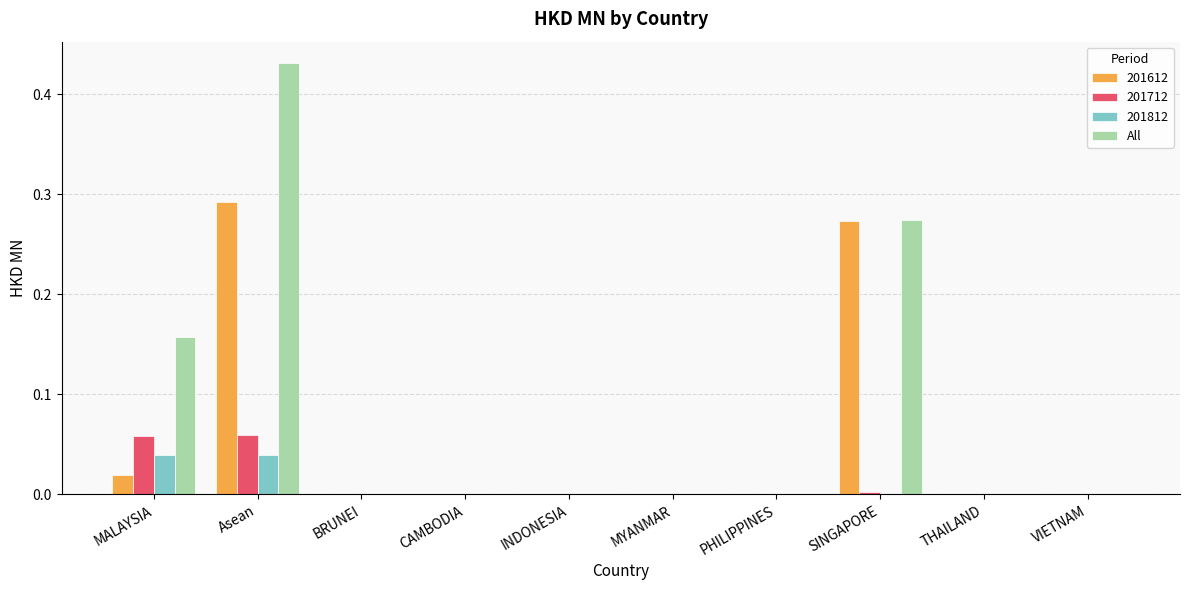

At which category does the chart reach its peak across all series?

Asean